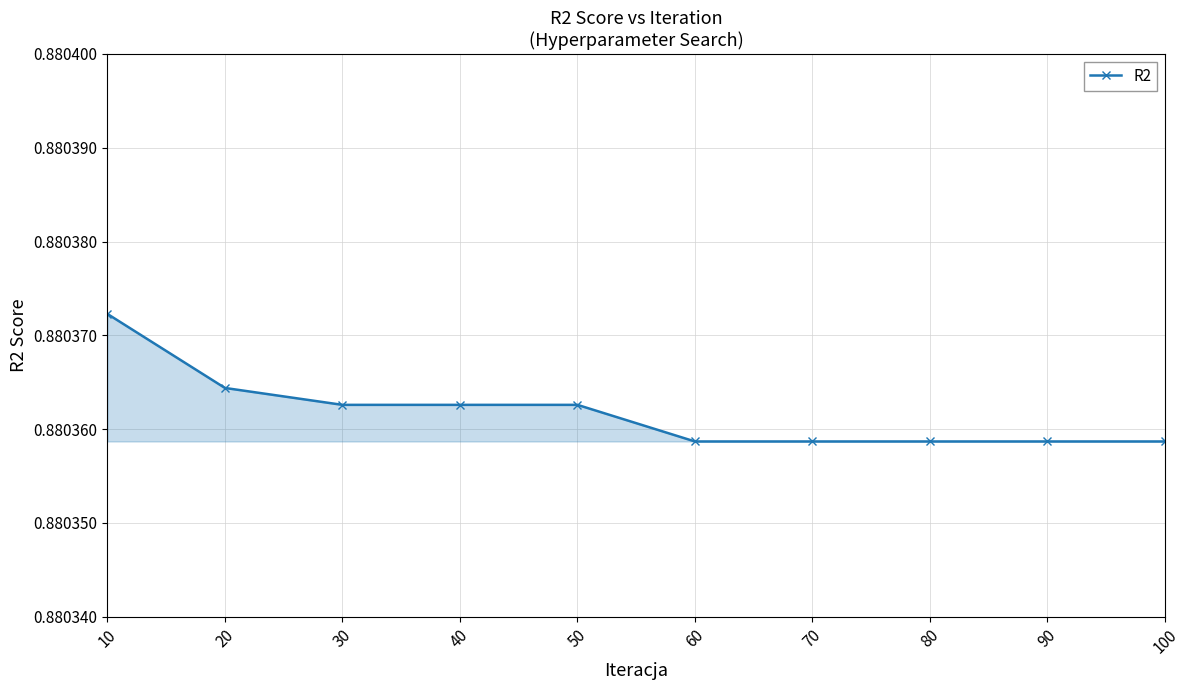

Which has a higher value, 40 or 70?

40